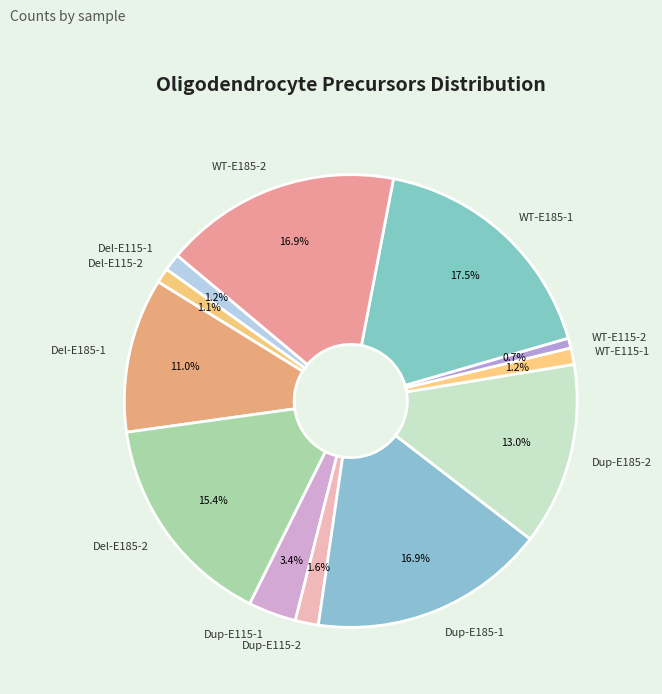

To the nearest percent, what is the combined percentage of Del-E115-1 and WT-E115-2?

2%